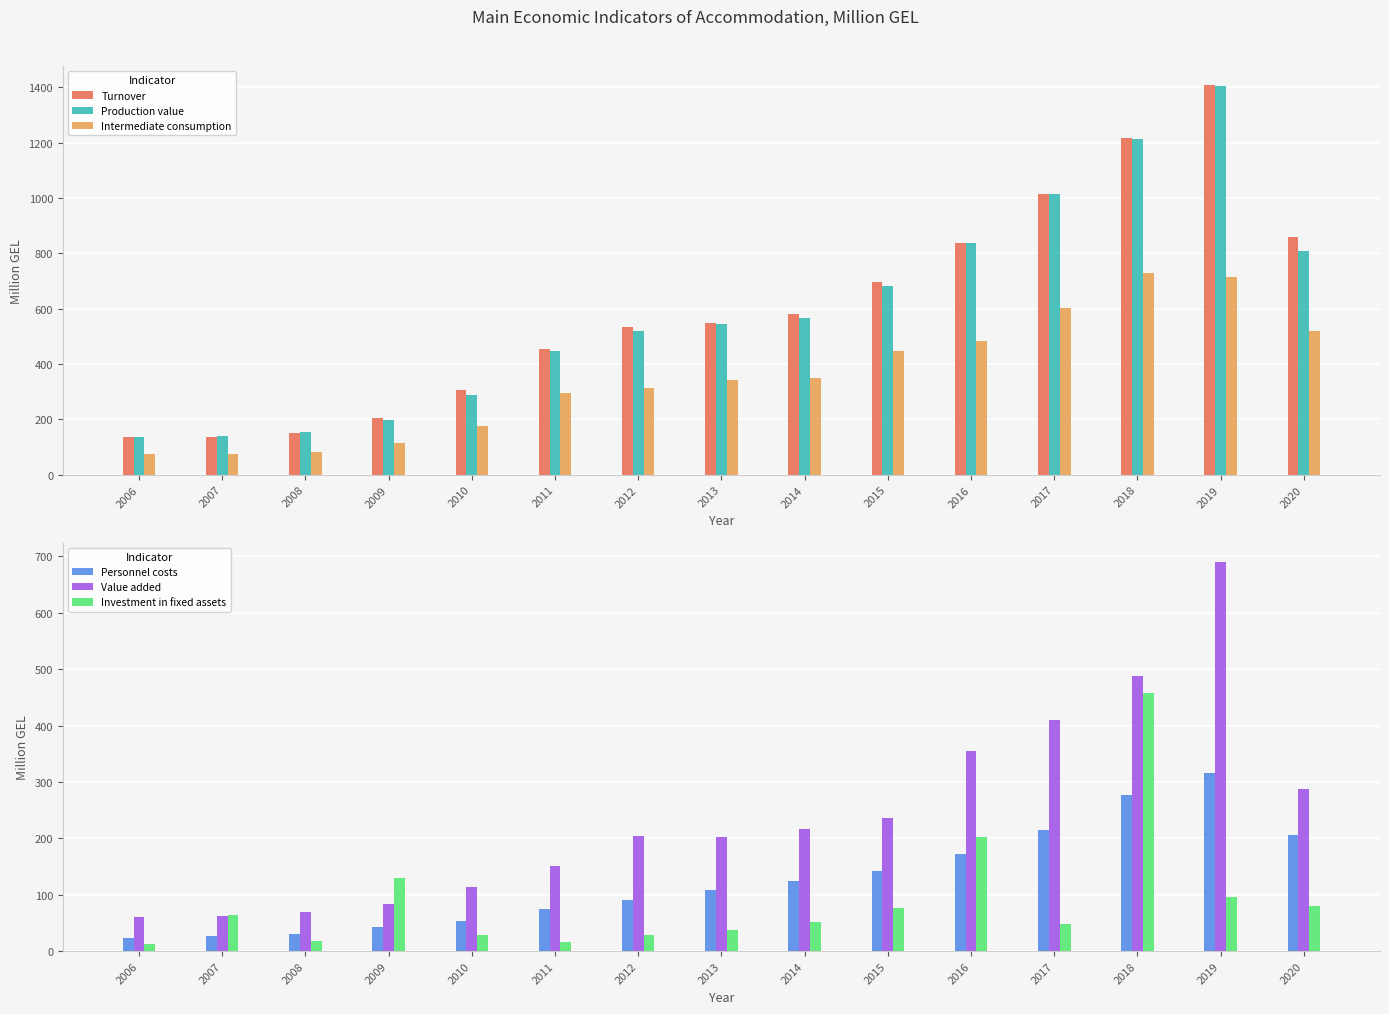

What is the sum of the Investment in fixed assets values at 2013 and 2014?

89.5